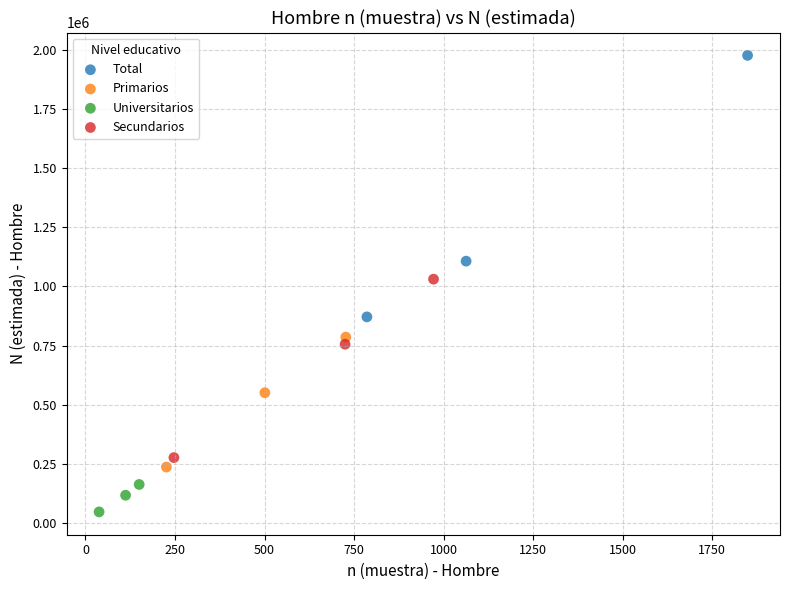

Which series contains the highest Y value?

Total